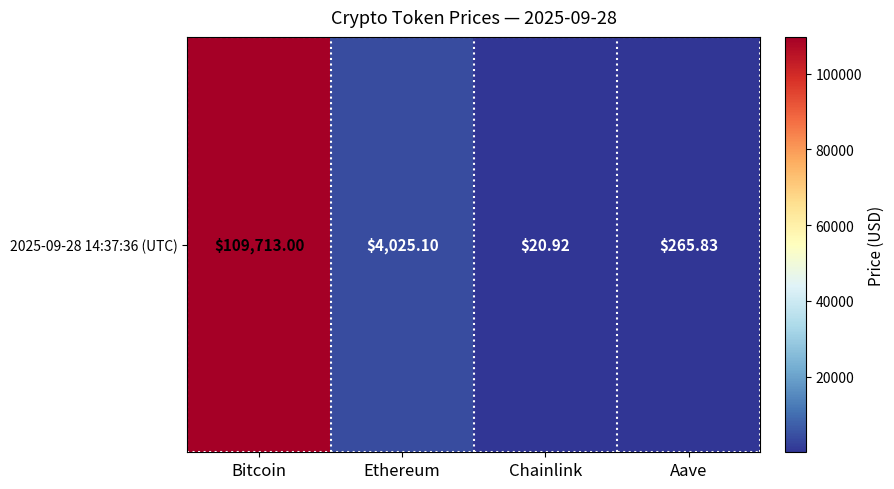

List the labels in order of value, largest first.

Bitcoin, Ethereum, Aave, Chainlink